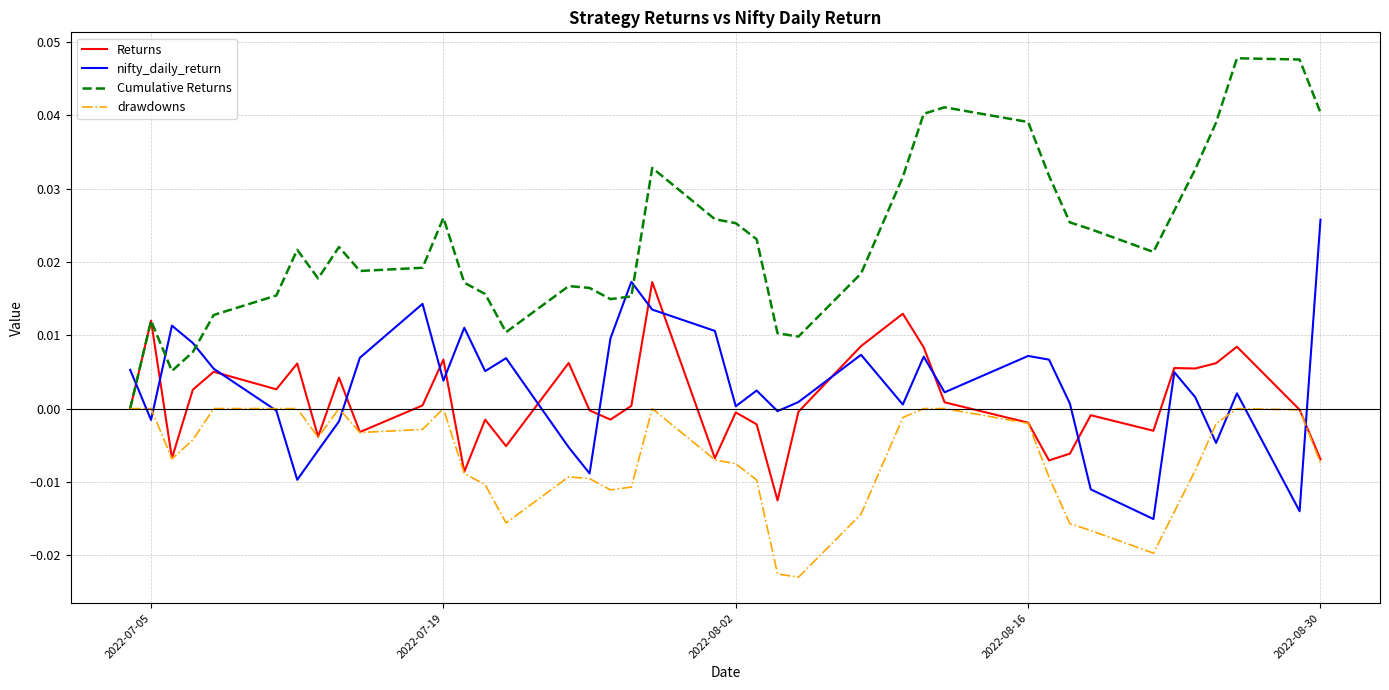

Which series has the largest total across all categories?

Cumulative Returns